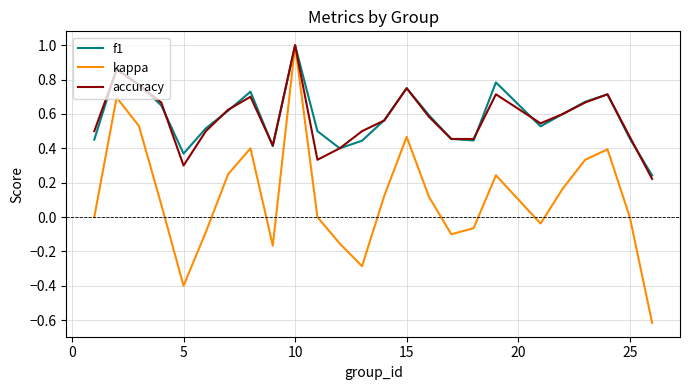

Which series has the widest spread of values?

kappa